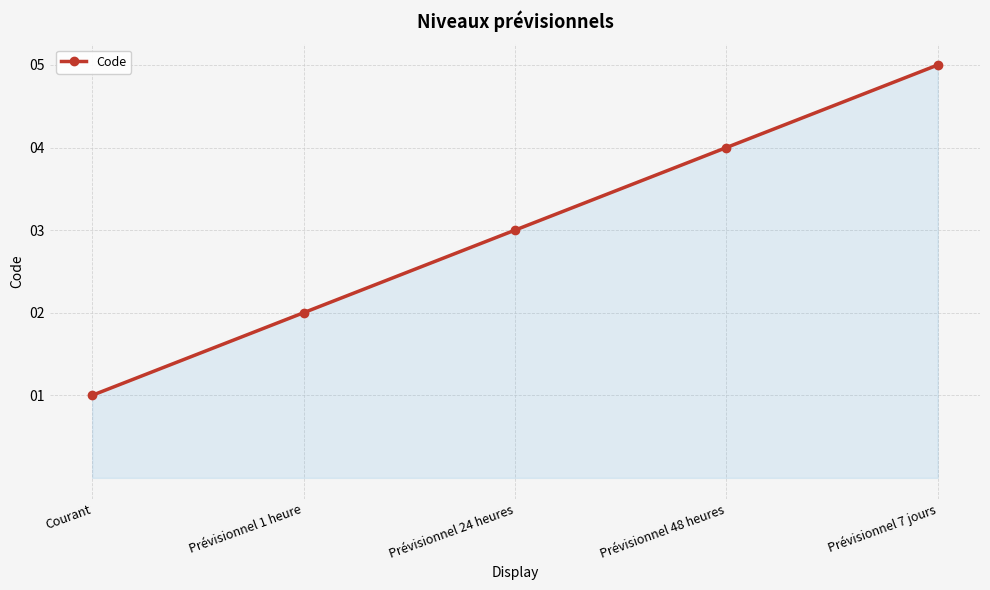

List the labels in order of value, largest first.

Prévisionnel 7 jours, Prévisionnel 48 heures, Prévisionnel 24 heures, Prévisionnel 1 heure, Courant